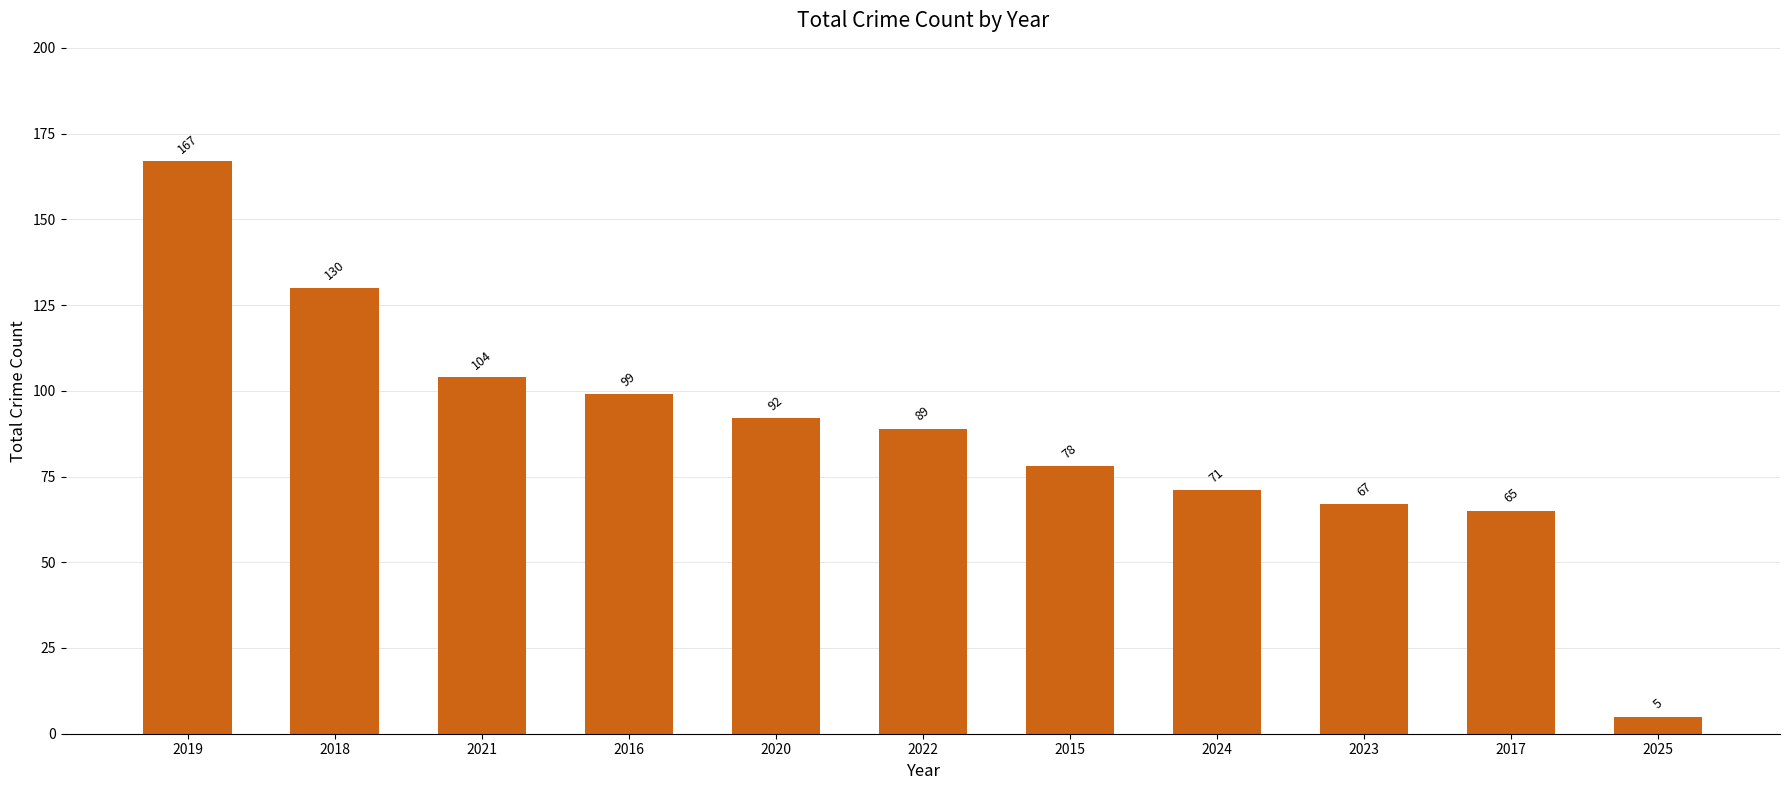

What is the approximate value at 2024?

71